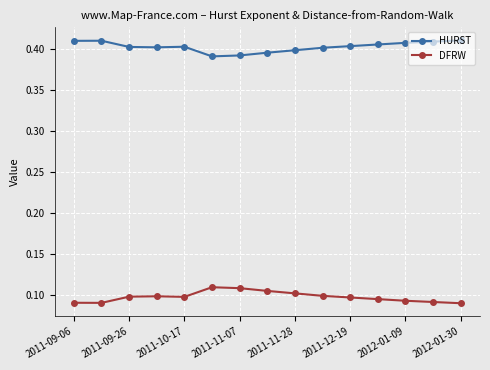

Which series has the largest total across all categories?

HURST